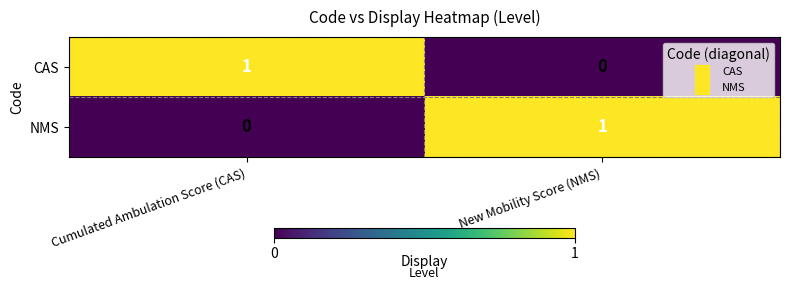

What is the total value across all series at New Mobility Score (NMS)?

1